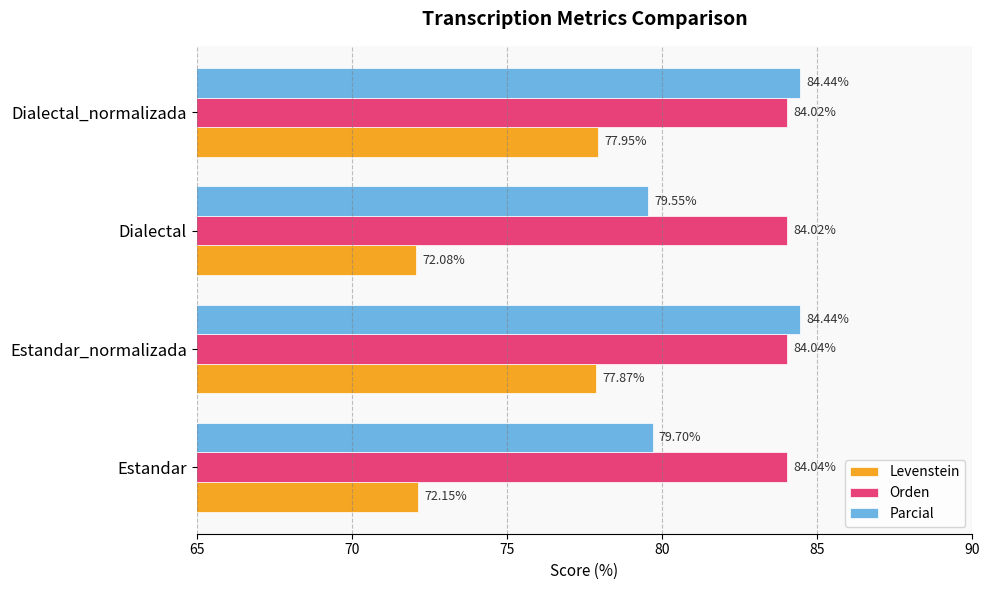

What is the spread (max minus min) of values at Estandar_normalizada?

6.6